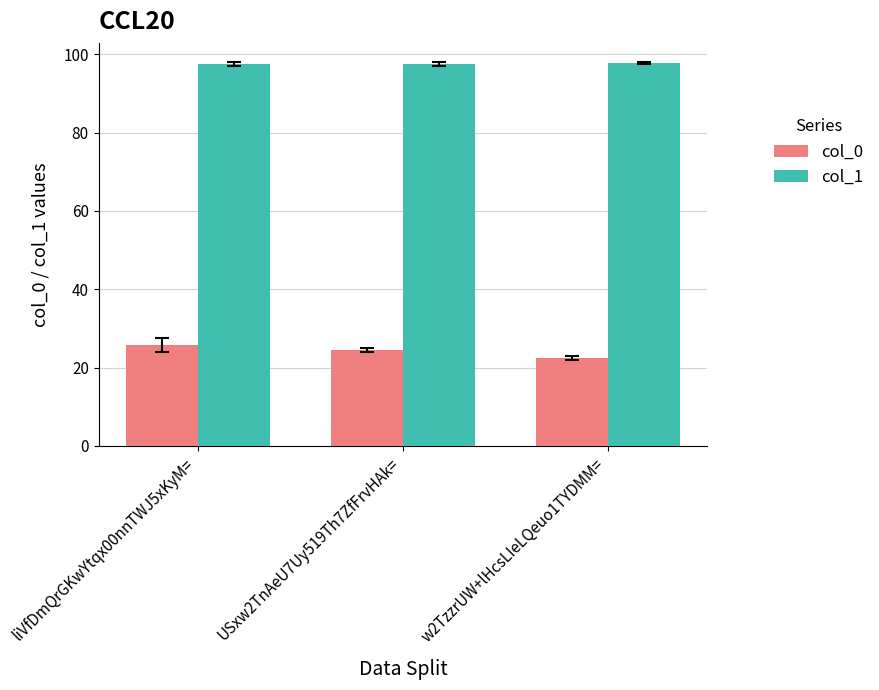

What is the sum of all col_1 values?

292.8